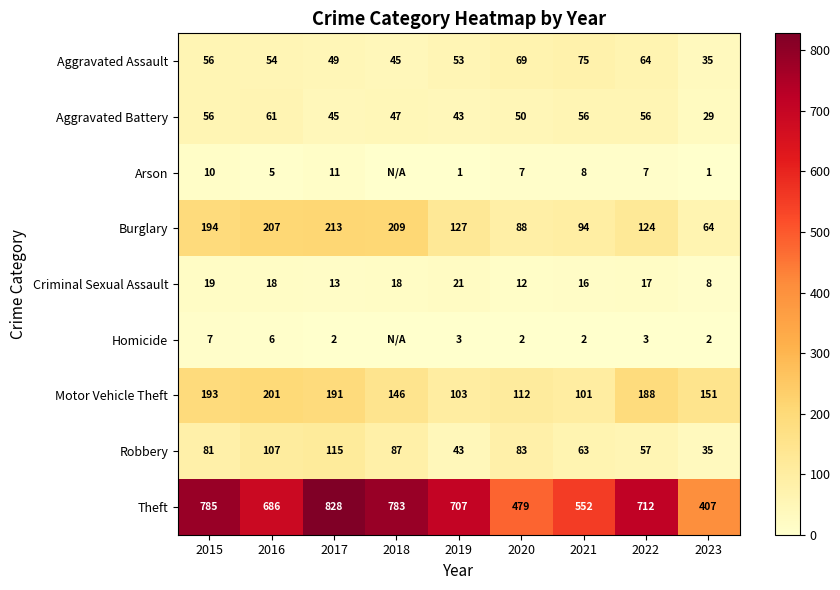

True or false: Robbery has a value of 57 at 2022.

True